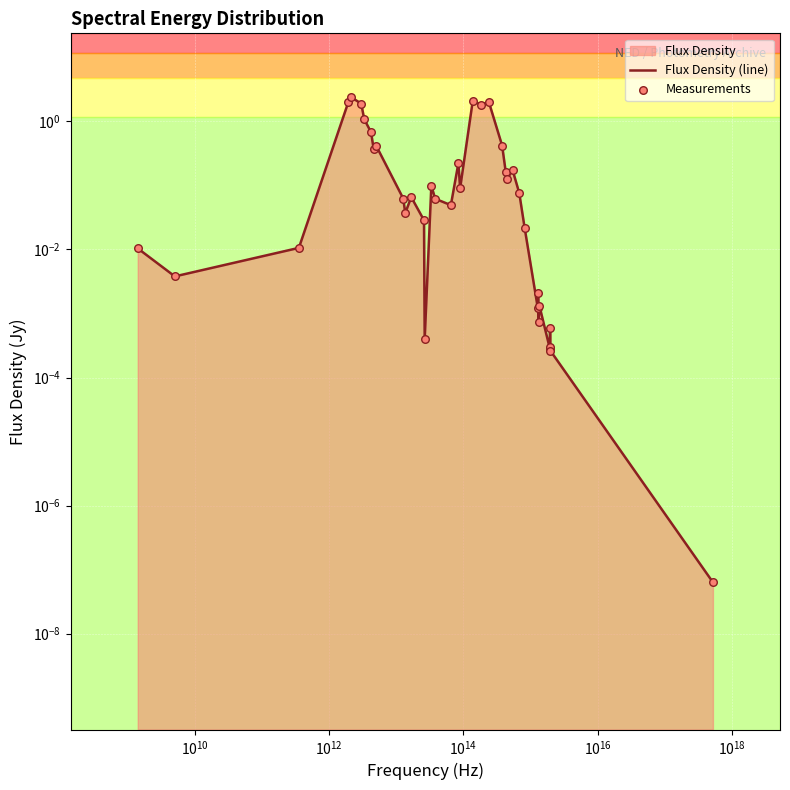

Which series has the widest spread of Y values?

Flux Density (line)